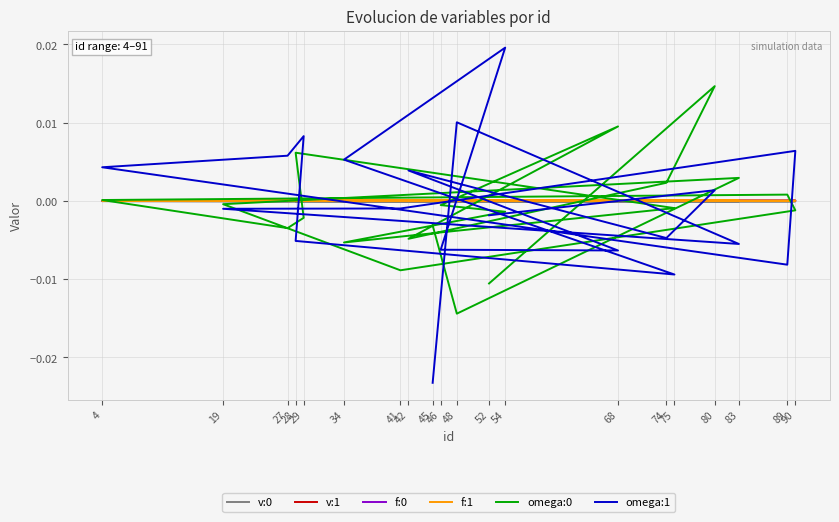

Is it true that v:1 equals 0.0 at 19?

False